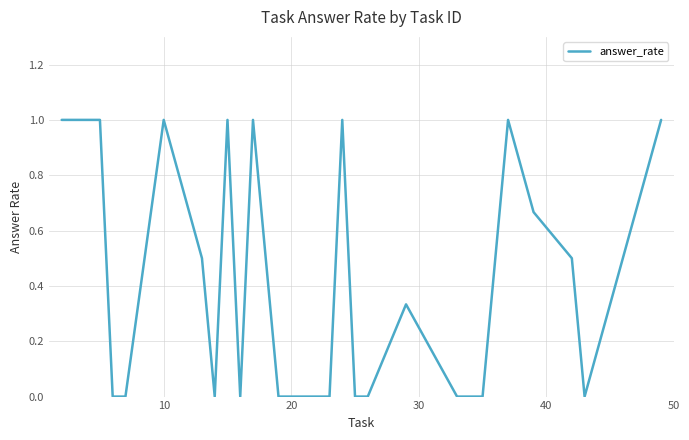

What is the maximum value shown in the chart?

1.0